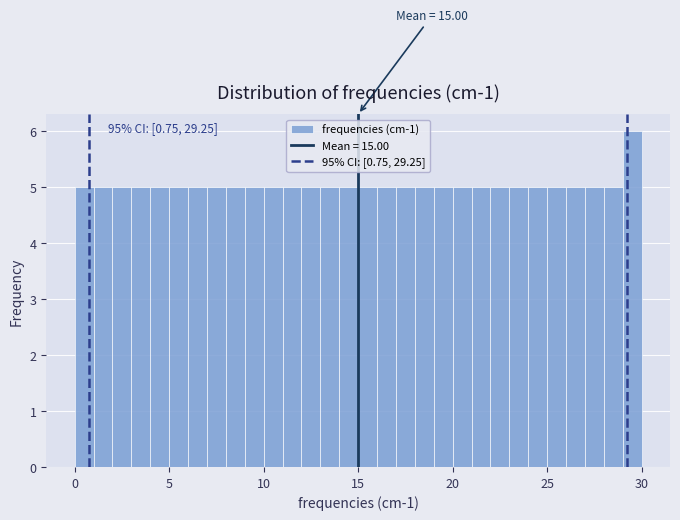

Read against the x-axis, roughly where is the centre of the tallest bar?

29.5